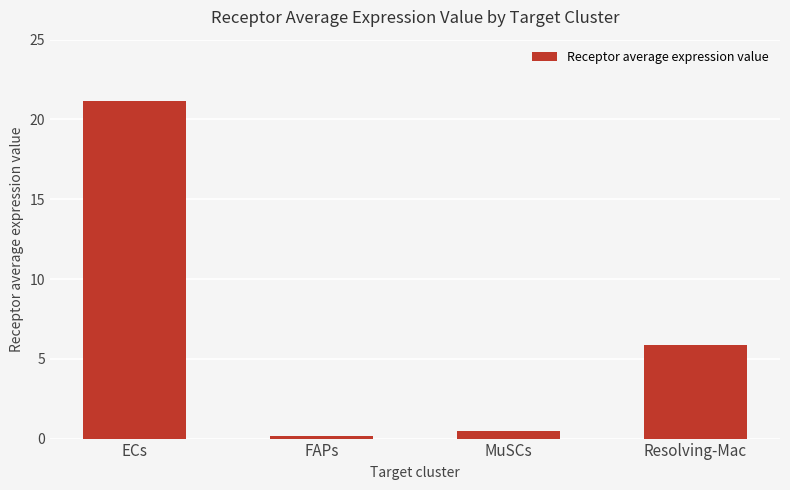

The chart shows a value of 9.7 at ECs. True or false?

False